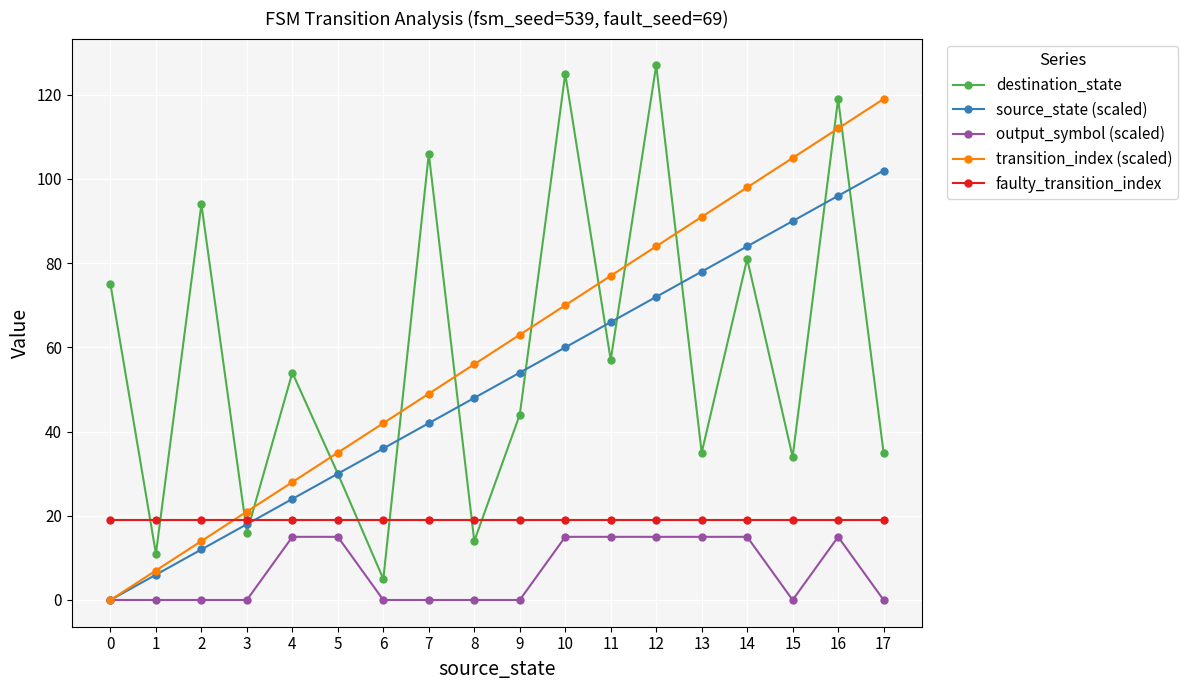

How many intersections are there between transition_index (scaled) and faulty_transition_index?

1